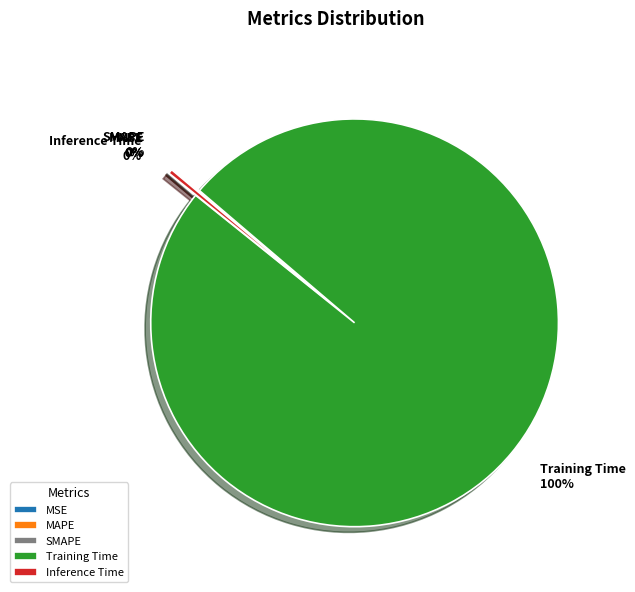

To the nearest percent, what is the difference between the largest and smallest slice percentages?

100%